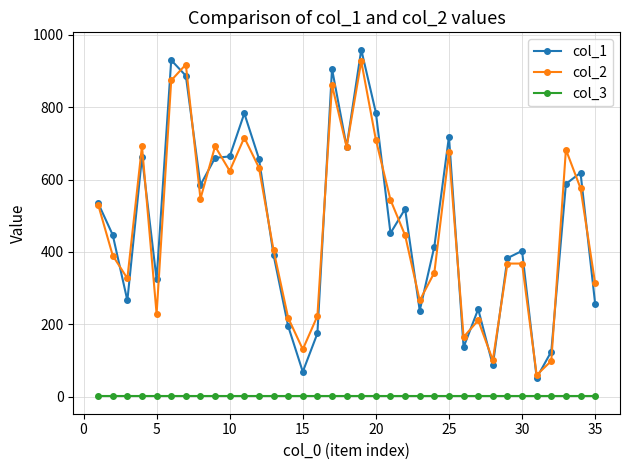

What is the maximum value shown in the chart?

959